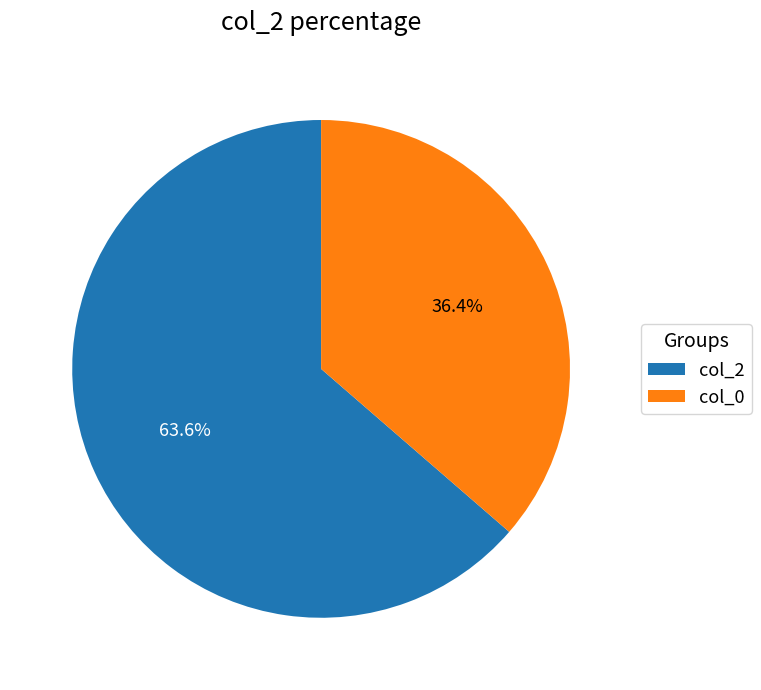

Combined, what portion of the pie is col_0 and col_2?

100.0%